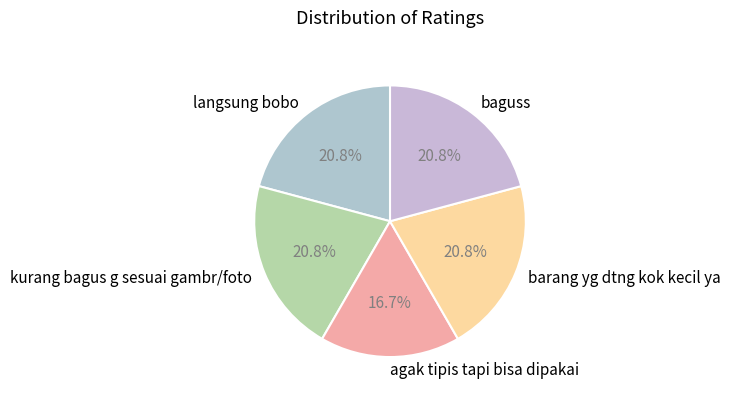

Combined, do barang yg dtng kok kecil ya and agak tipis tapi bisa dipakai account for over 50%?

No